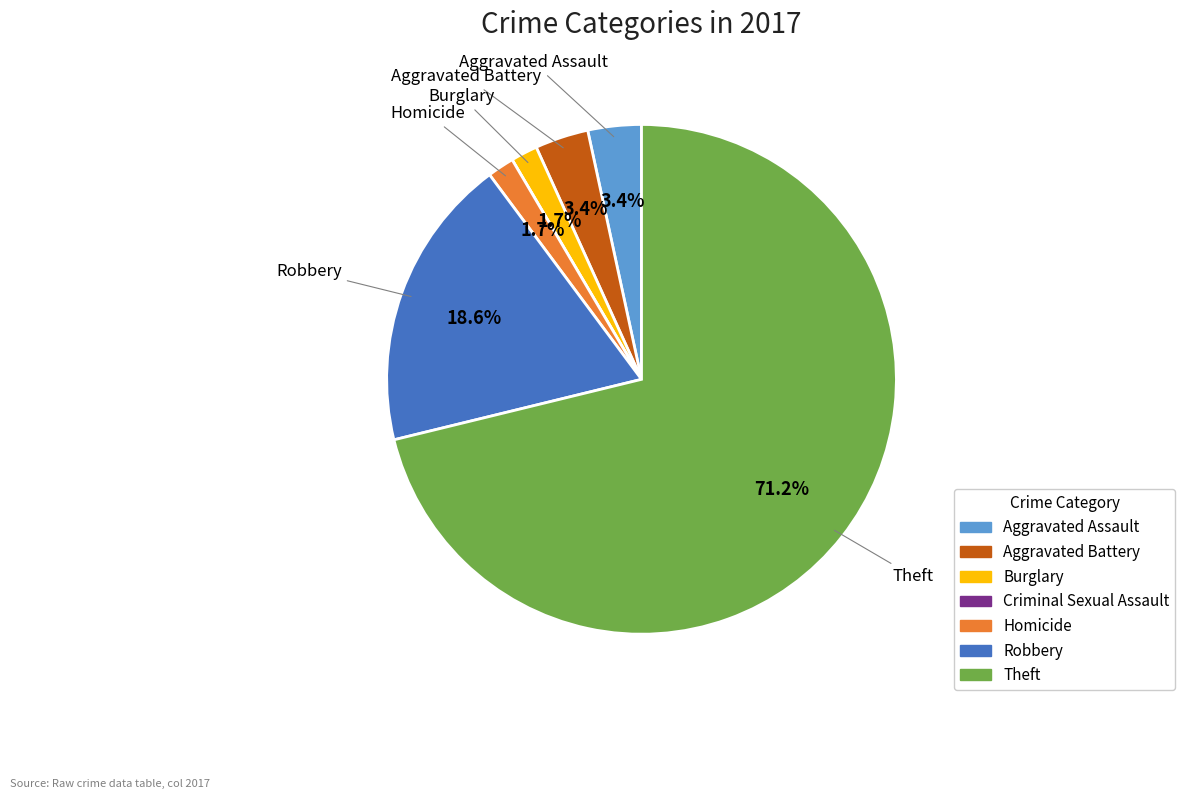

Between Theft and Aggravated Battery, which is larger?

Theft